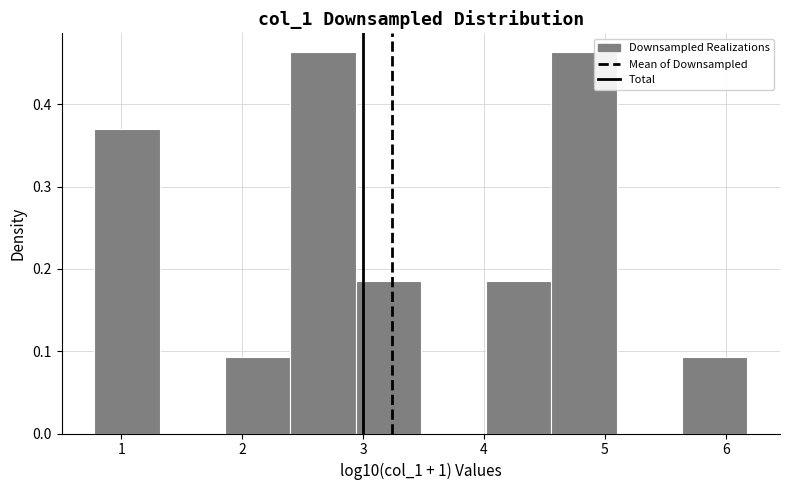

What is the height of the bar covering 2.9 to 3.5 on the x-axis? Neither the bar edges nor the heights are printed on the chart, so give them approximately, as read against the axes.

0.19